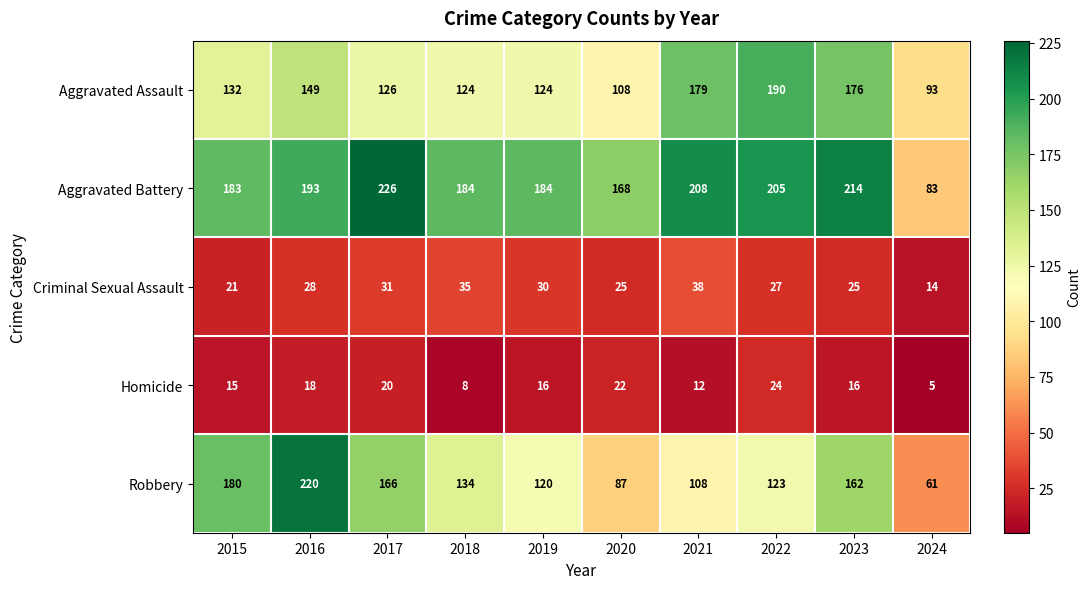

What is the spread (max minus min) of values at 2020?

146